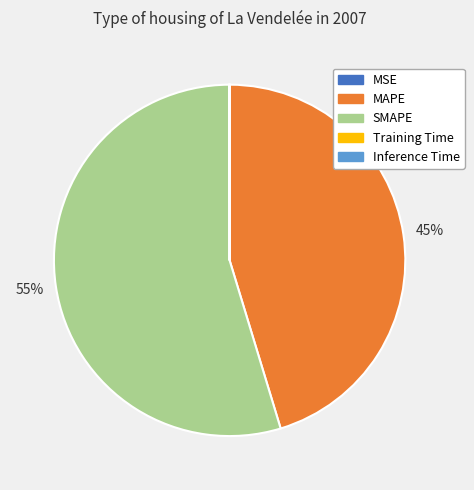

Which category accounts for the majority?

SMAPE